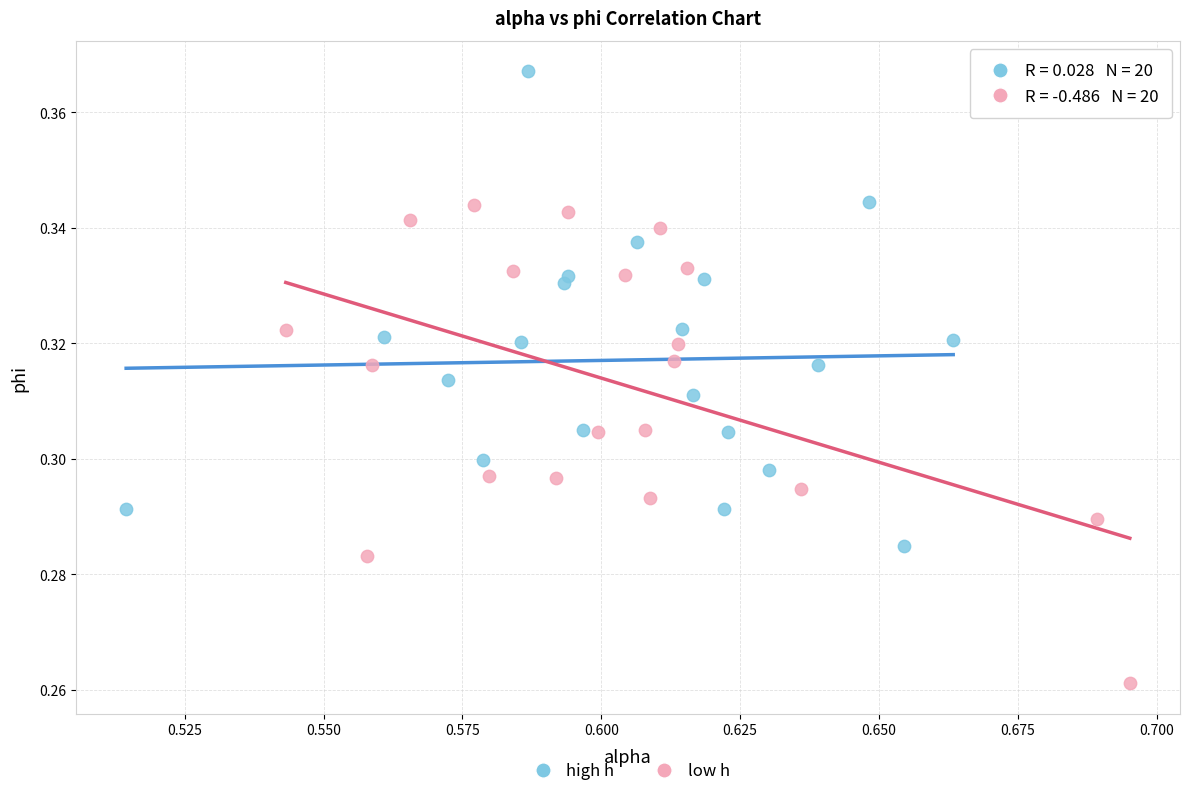

What are all the series names shown in the legend?

high h, low h